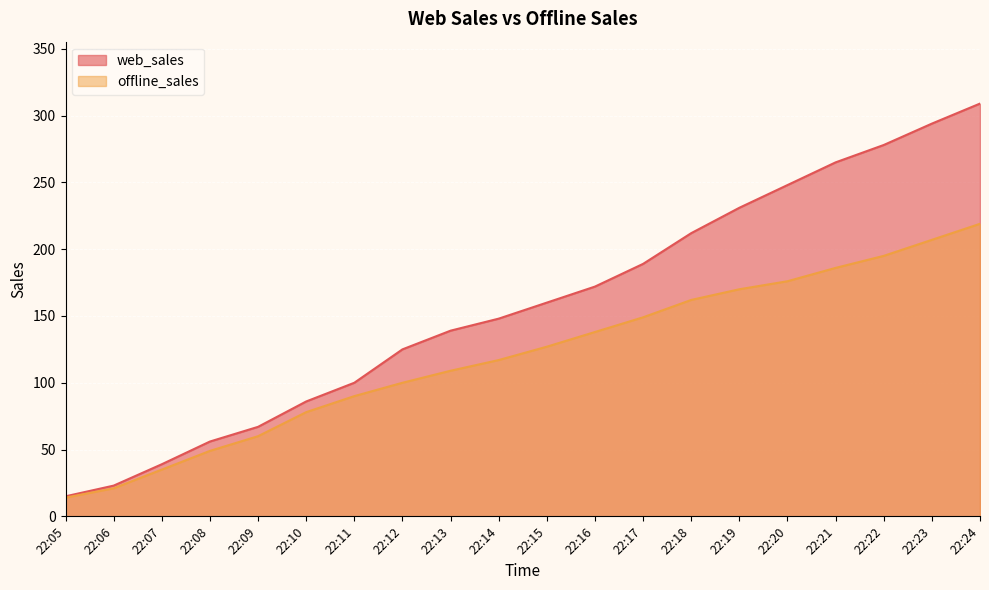

Is it true that offline_sales equals 162 at 22:18?

True